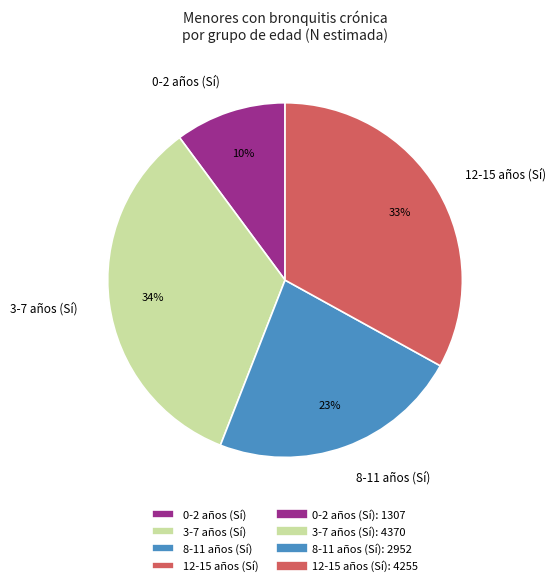

Do 0-2 años (Sí) and 3-7 años (Sí) together represent more than half of the pie?

No